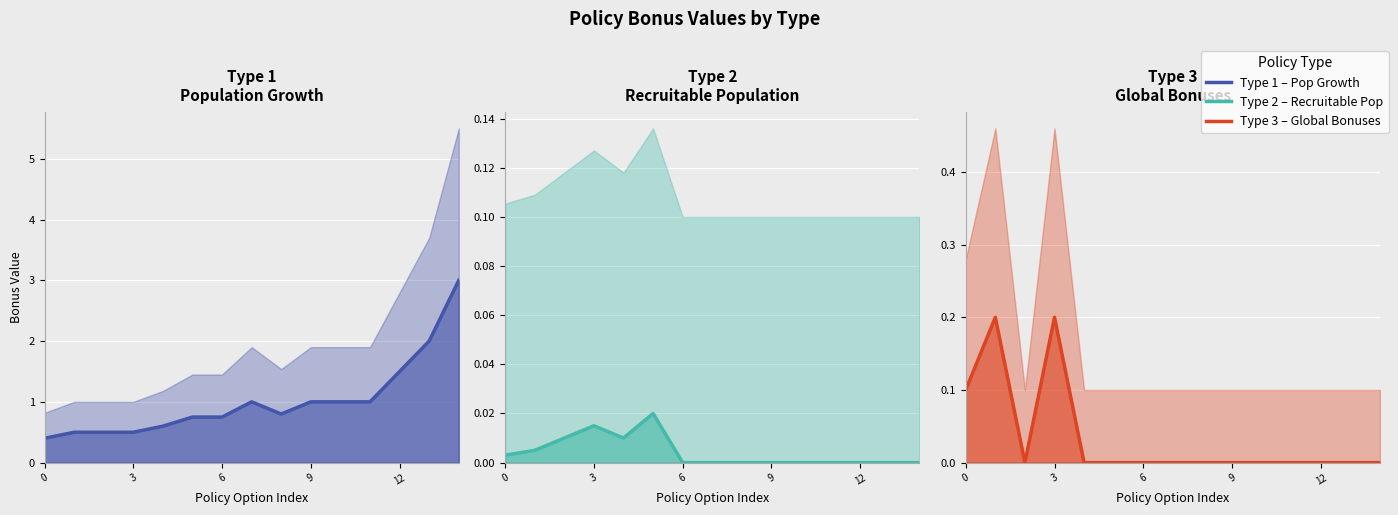

Which series has the largest range (max minus min)?

Type 1 (Population Growth)